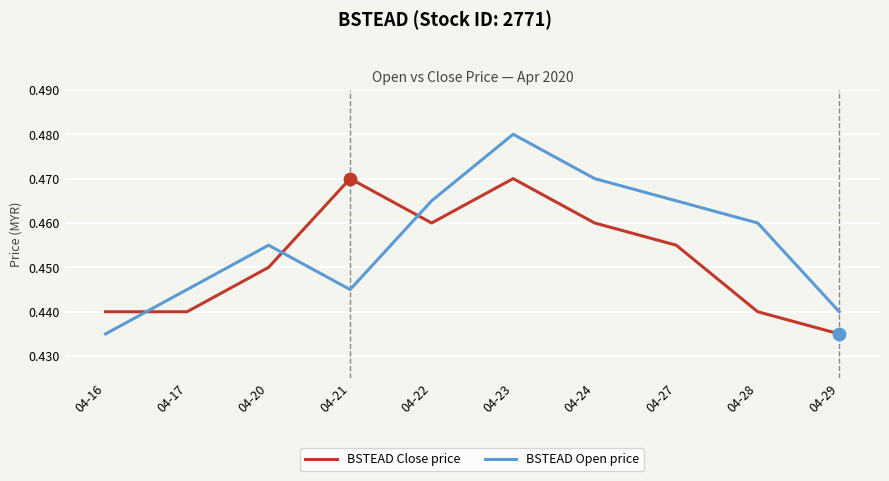

Which series has the widest spread of values?

BSTEAD Open price